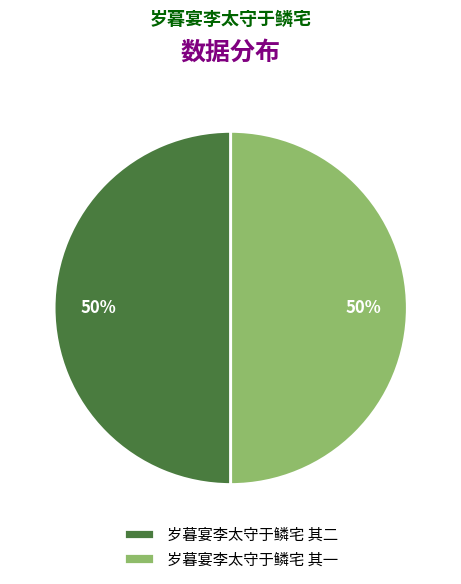

To the nearest percent, what percentage of the pie is 岁暮宴李太守于鳞宅 其二?

50%